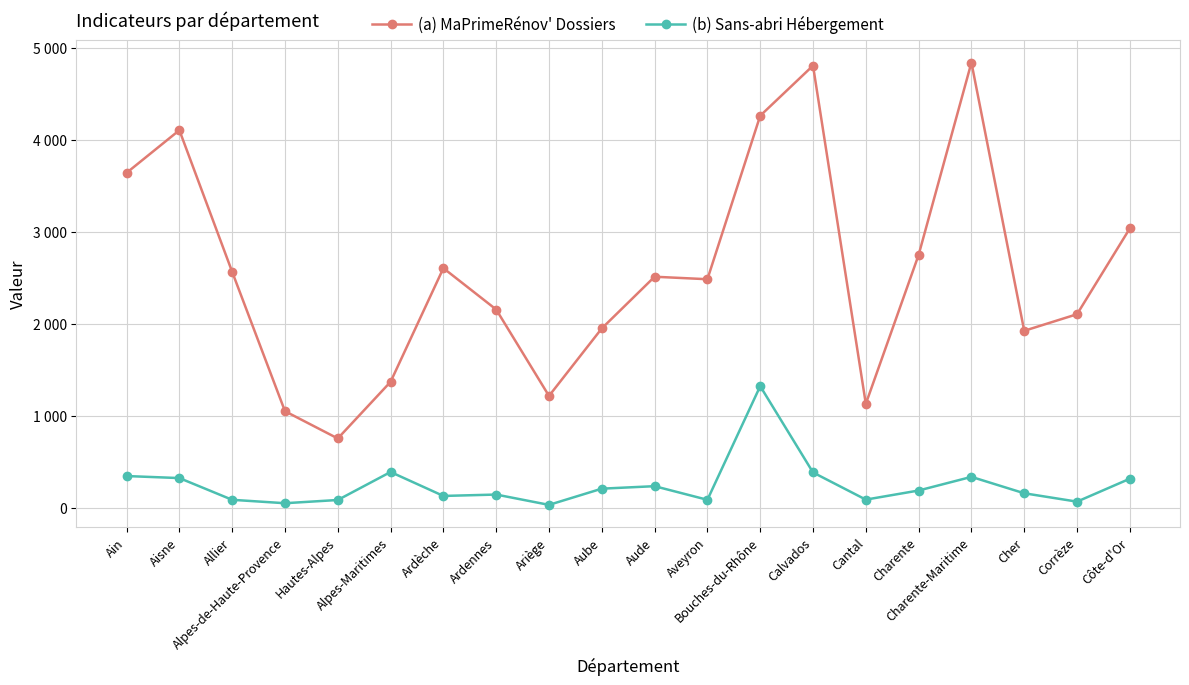

At how many categories does at least one series exceed 1201?

17